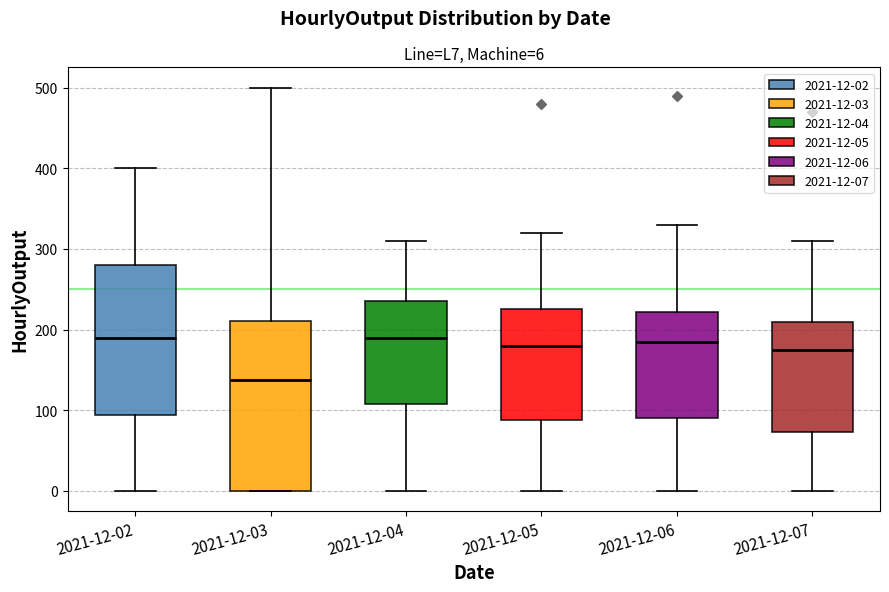

Which box has the lowest median line?

2021-12-03